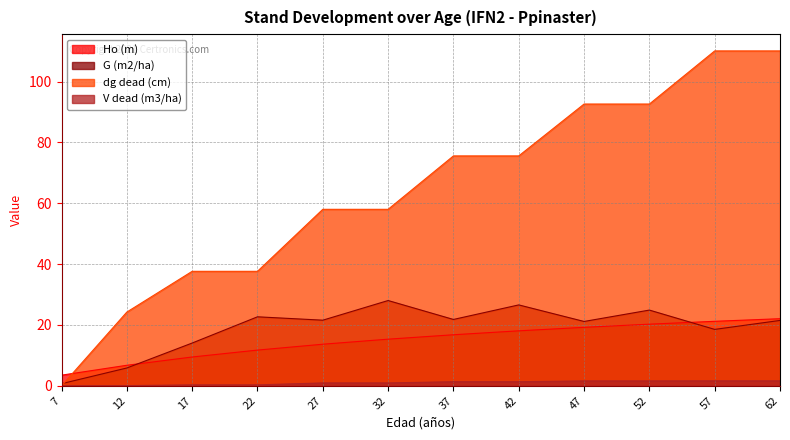

At how many categories does at least one series exceed 32?

10